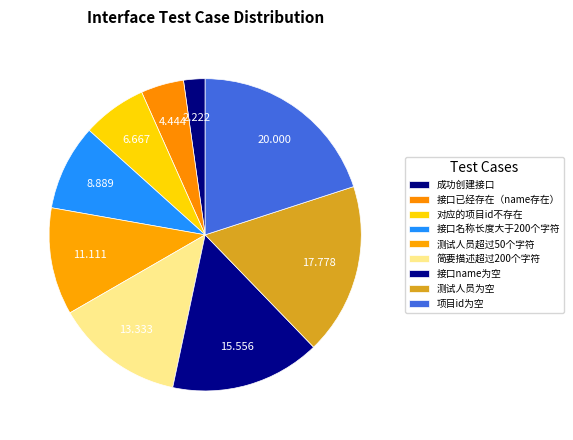

Which category has the smallest portion of the pie?

成功创建接口